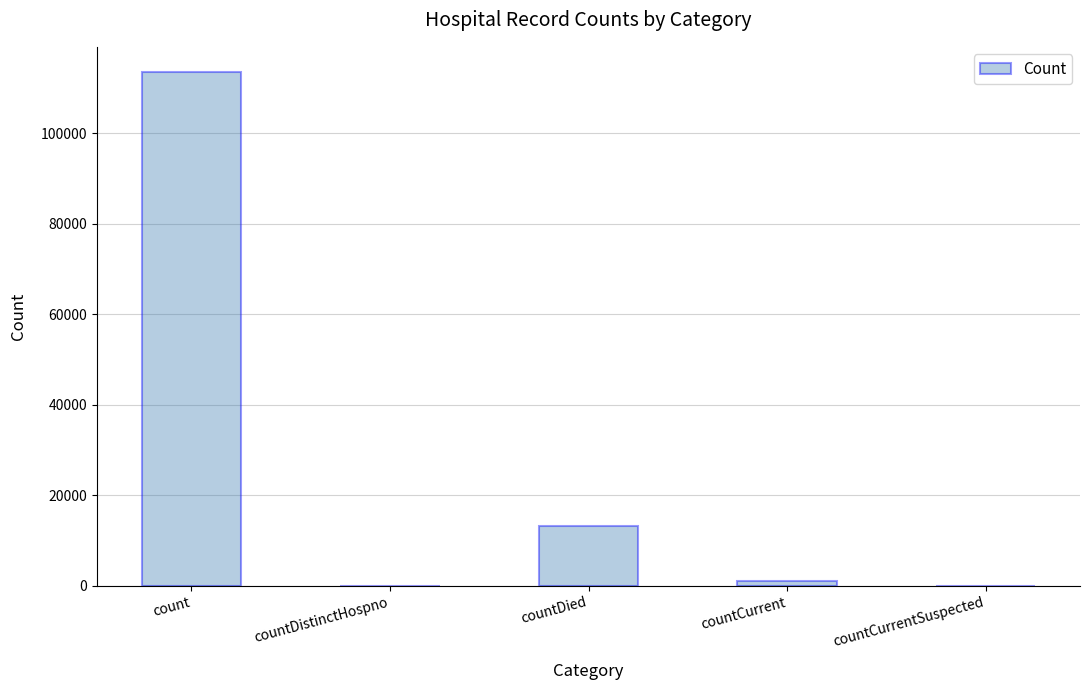

At which category does the chart reach its peak across all series?

count